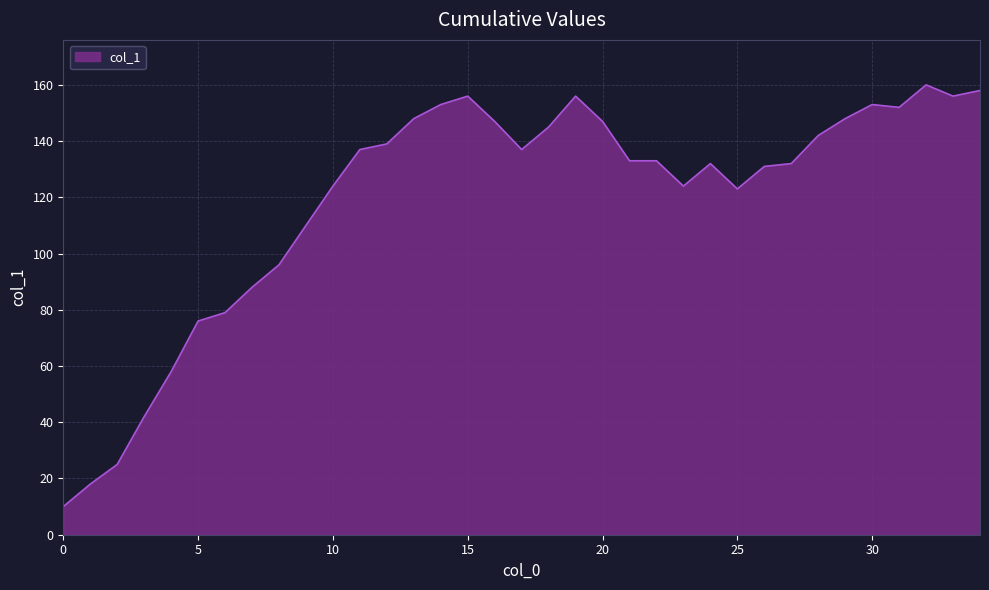

What is the maximum value shown in the chart?

160